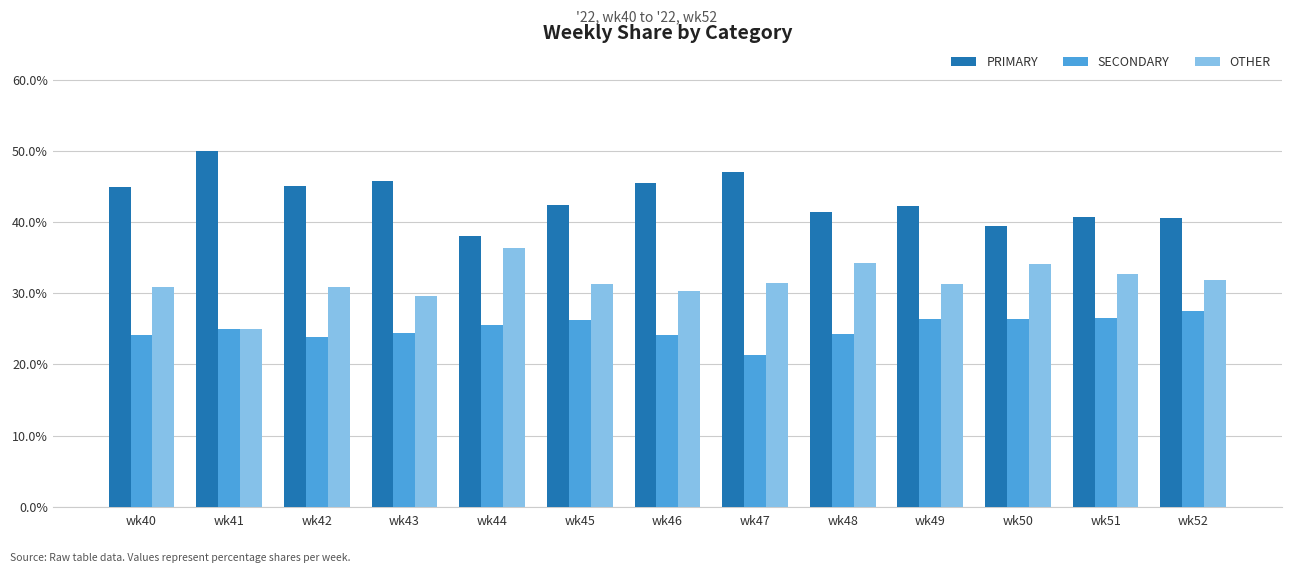

Rank the series by their maximum value, from highest to lowest.

PRIMARY, OTHER, SECONDARY